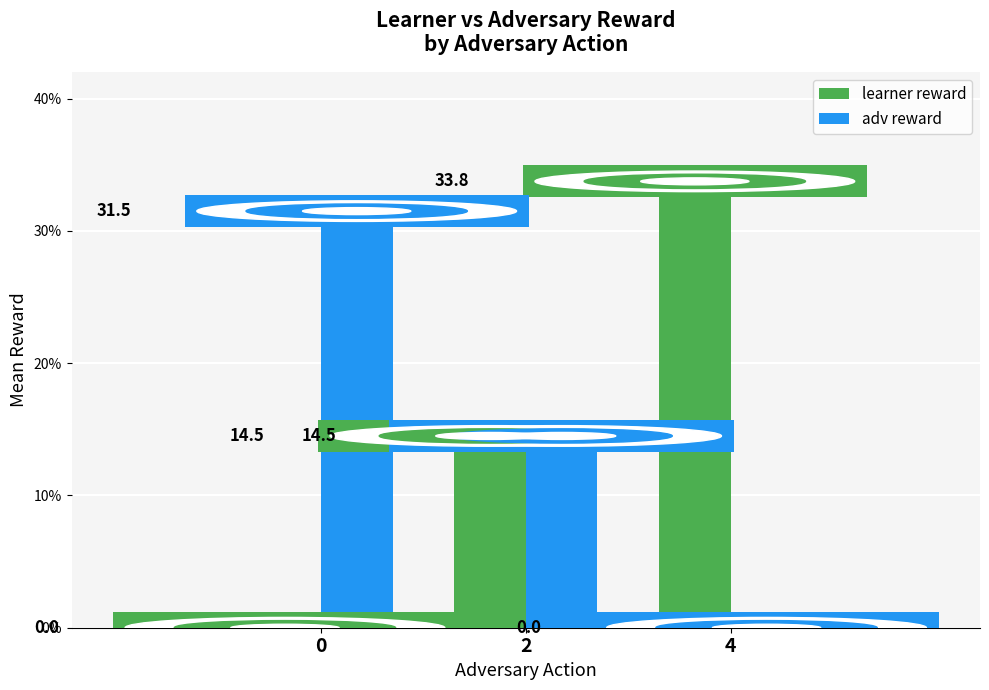

Which series changed the most between 0 and 4?

learner reward